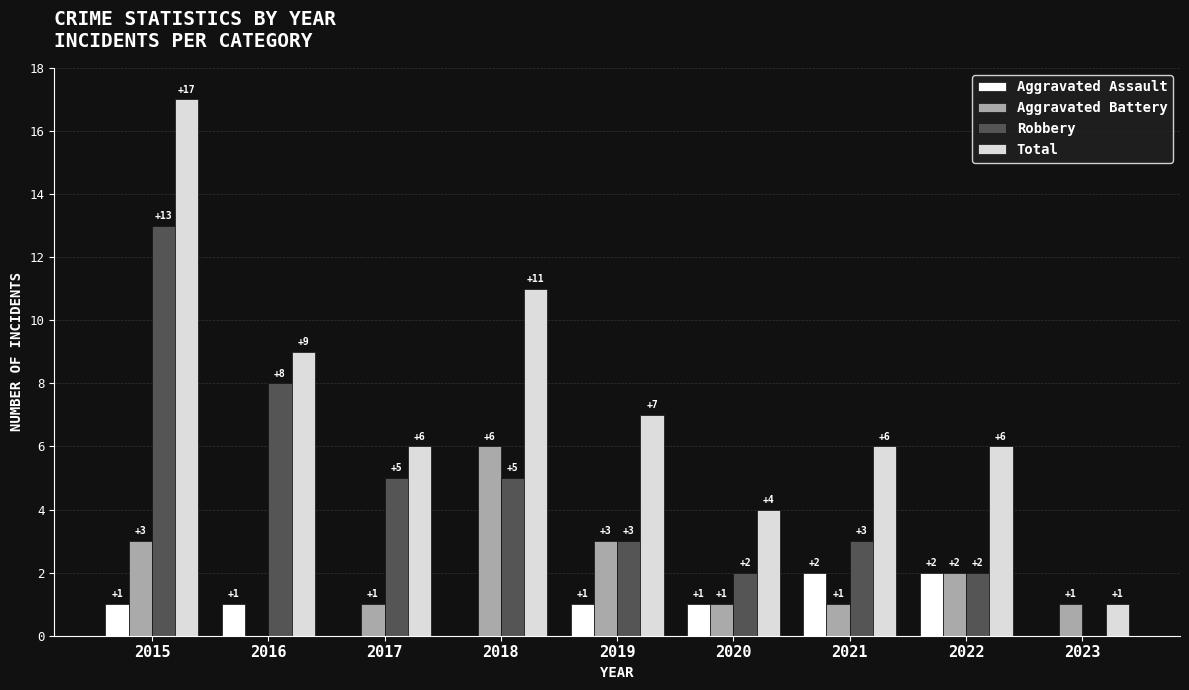

Where does the Total series first go above 6?

2015